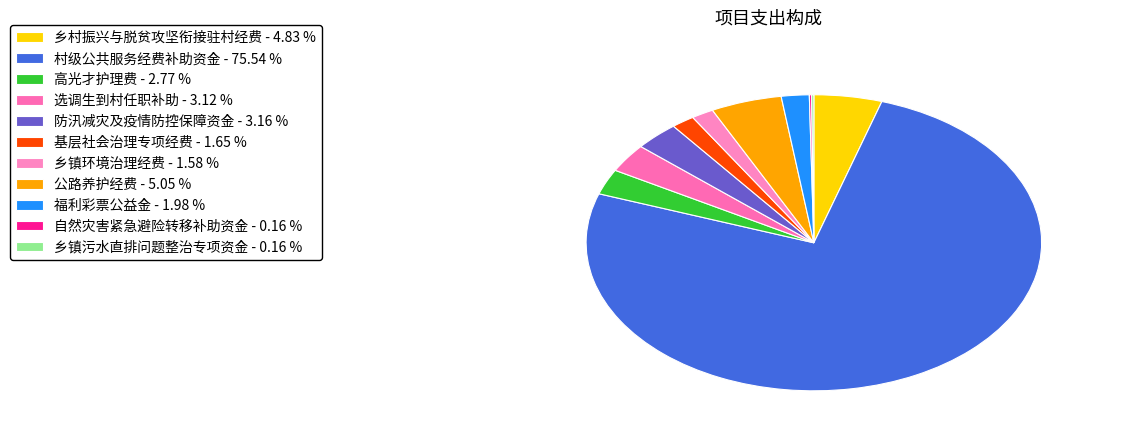

What is the largest slice in the pie chart?

村级公共服务经费补助资金